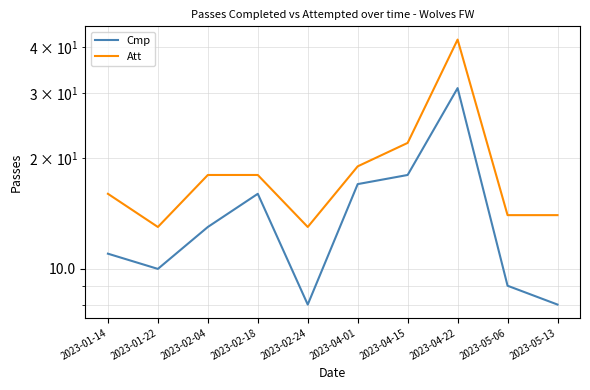

What position from the right is 2023-05-13?

1